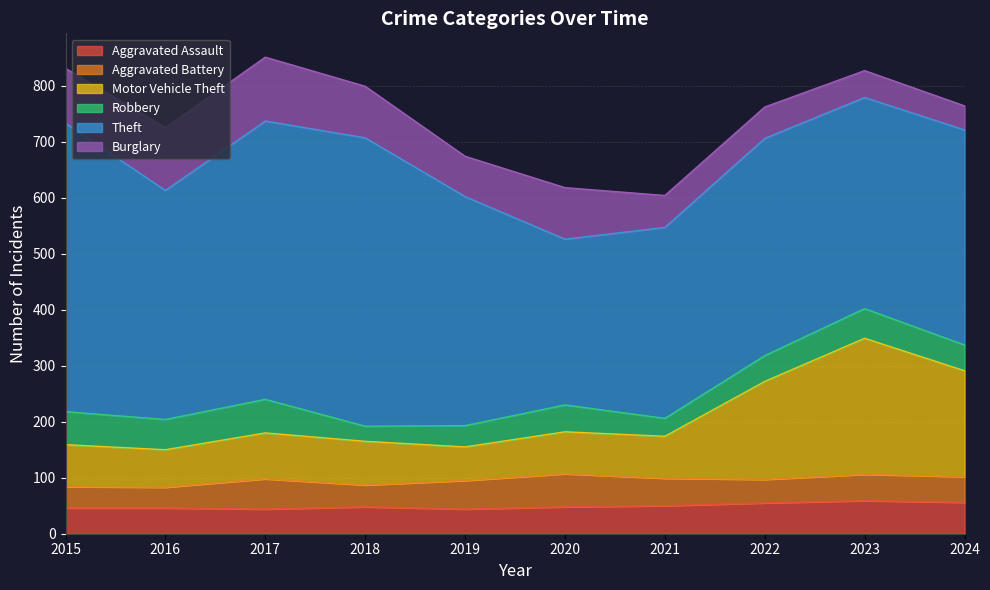

True or false: Aggravated Assault has more than 2 interior local peaks.

False